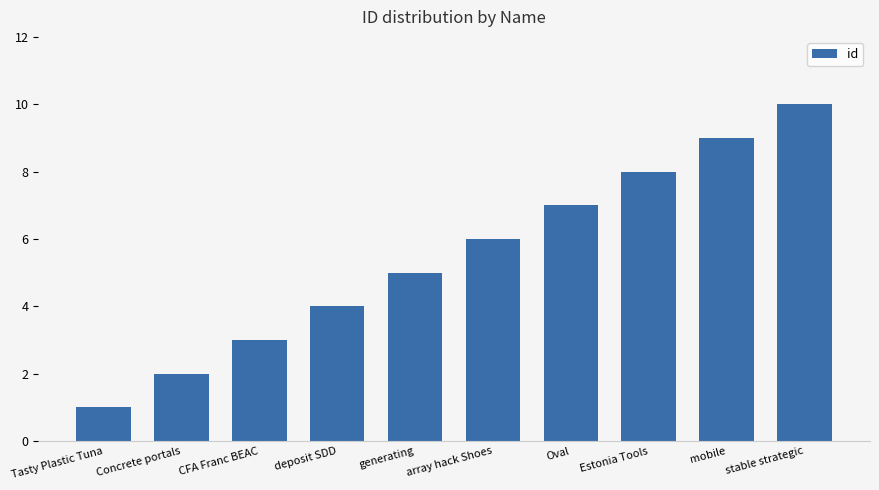

What position from the right is Concrete portals?

9